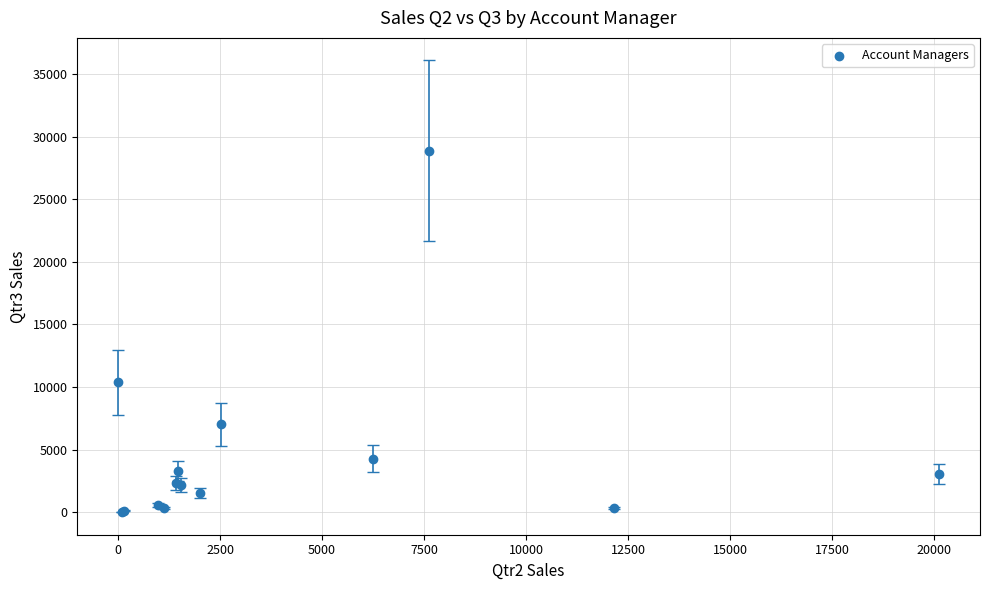

What Y value in the scatter plot is closest to 14433?

10373.6